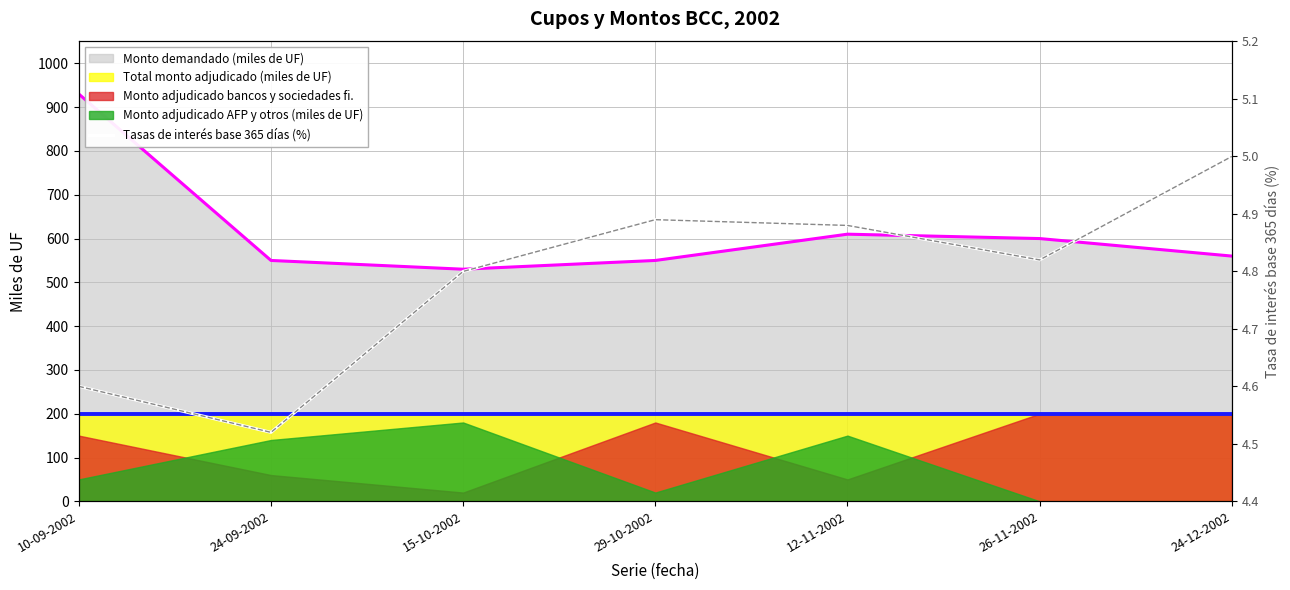

What is the difference between the values at 24-09-2002 and 15-10-2002?

0.3